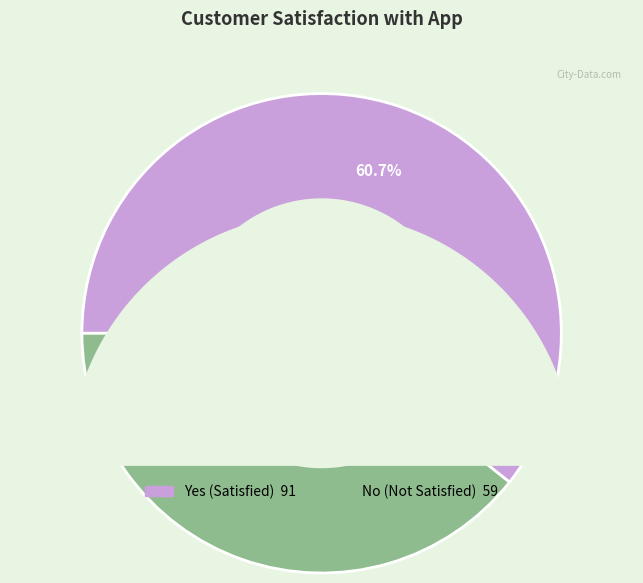

Rank the categories by value from lowest to highest.

No, Yes